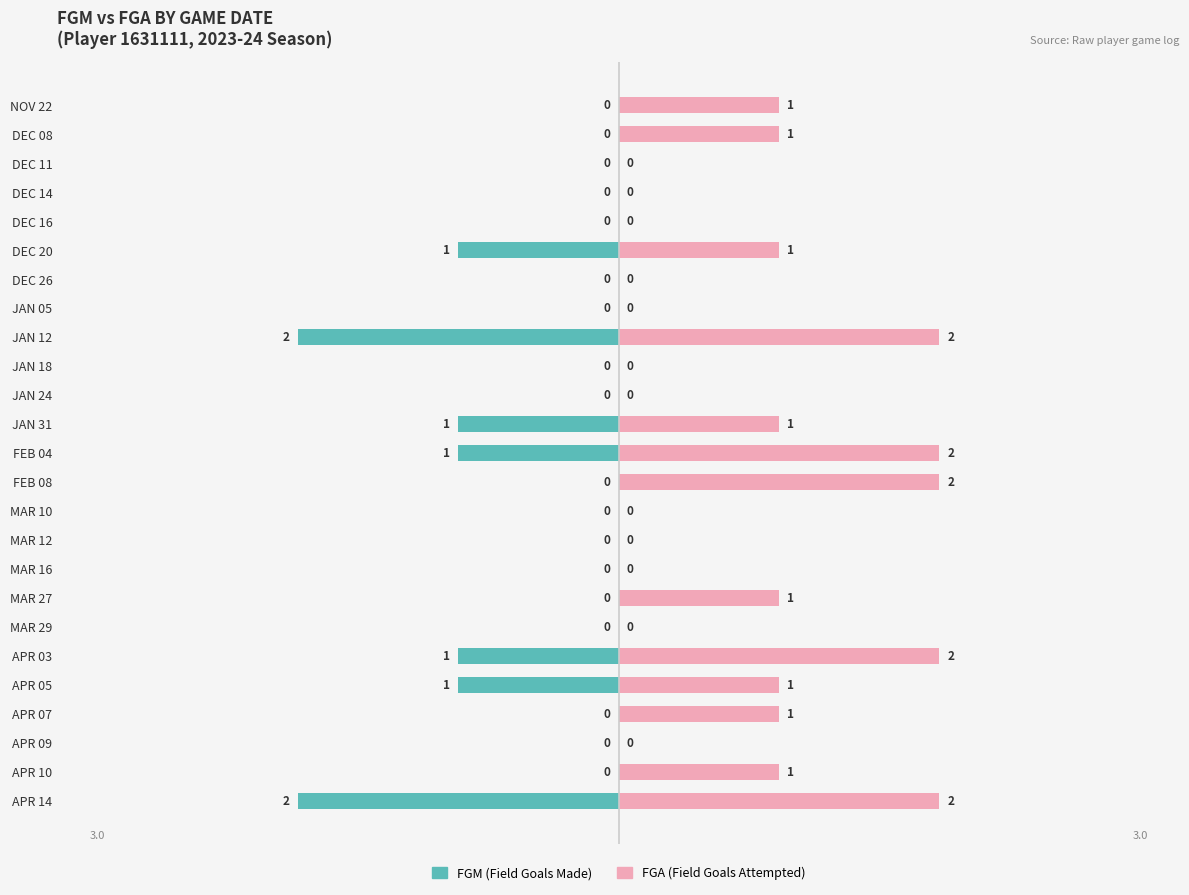

How many FGM values are between -1 and 0?

23